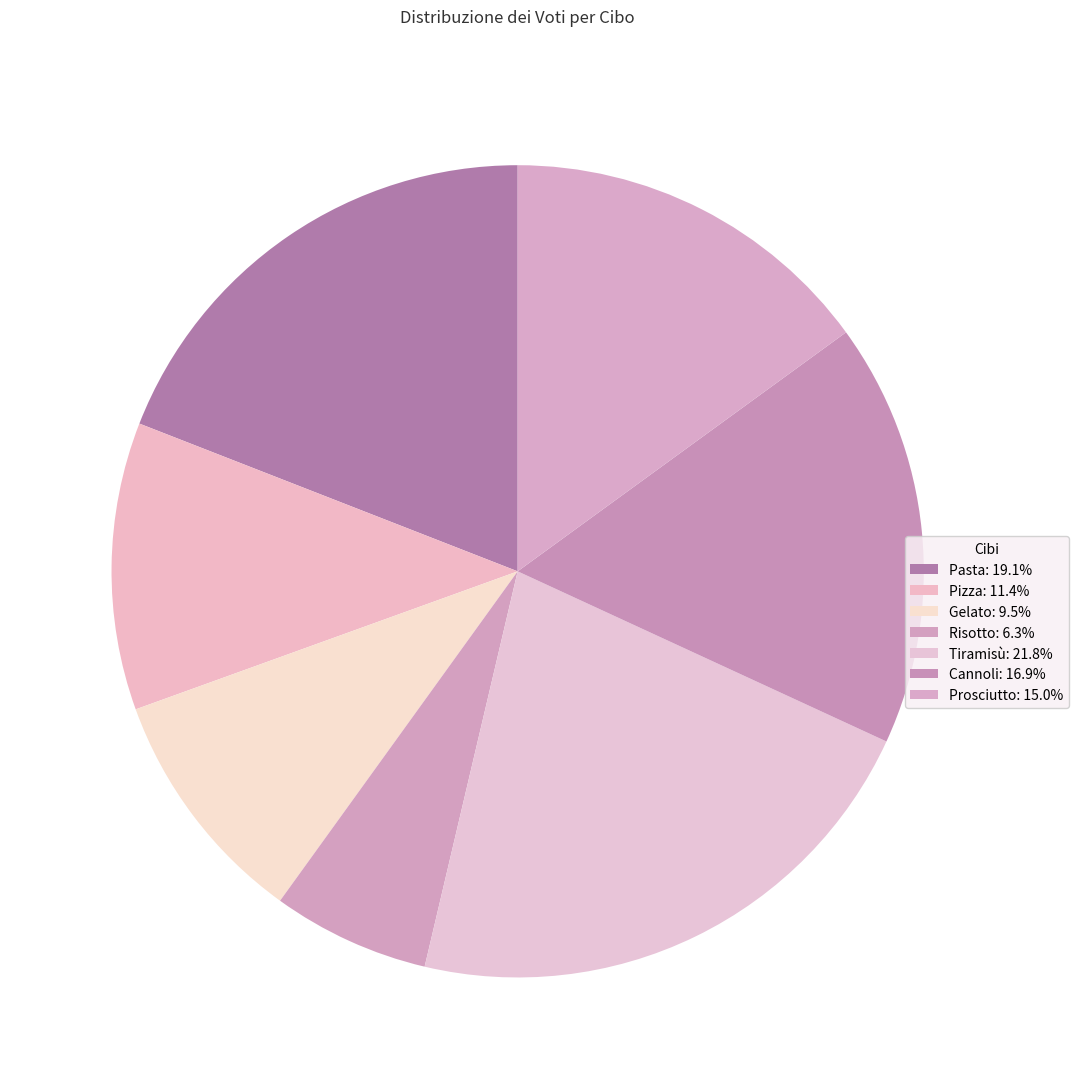

The Prosciutto slice represents 15% of the pie. True or false?

True